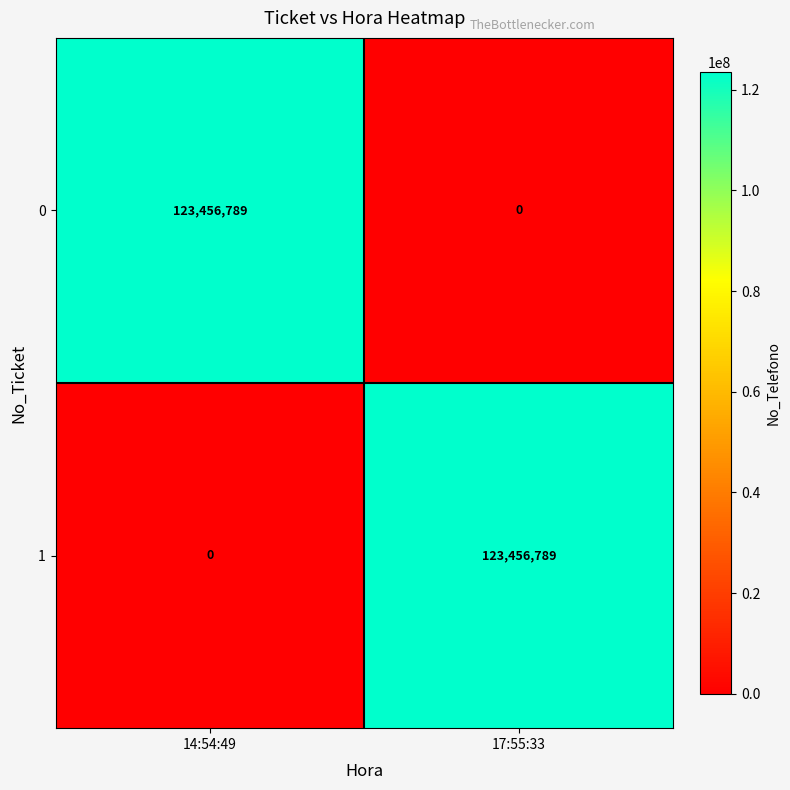

What is the maximum value for 1?

123456789